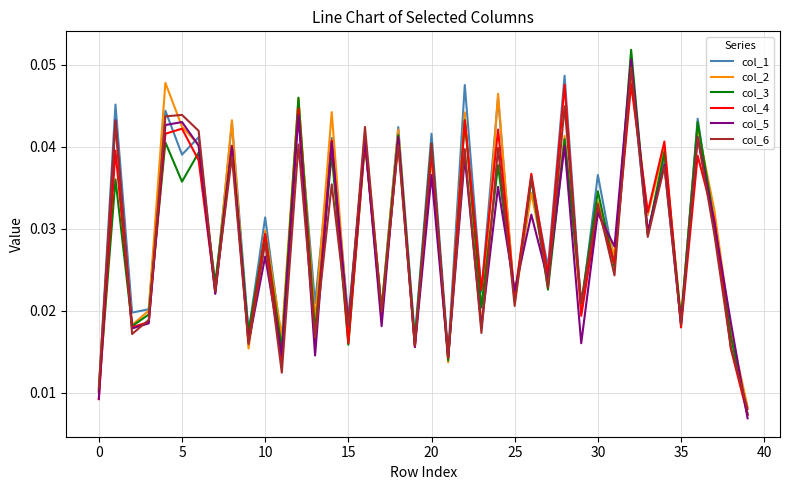

True or false: col_4 and col_5 intersect in this chart.

True